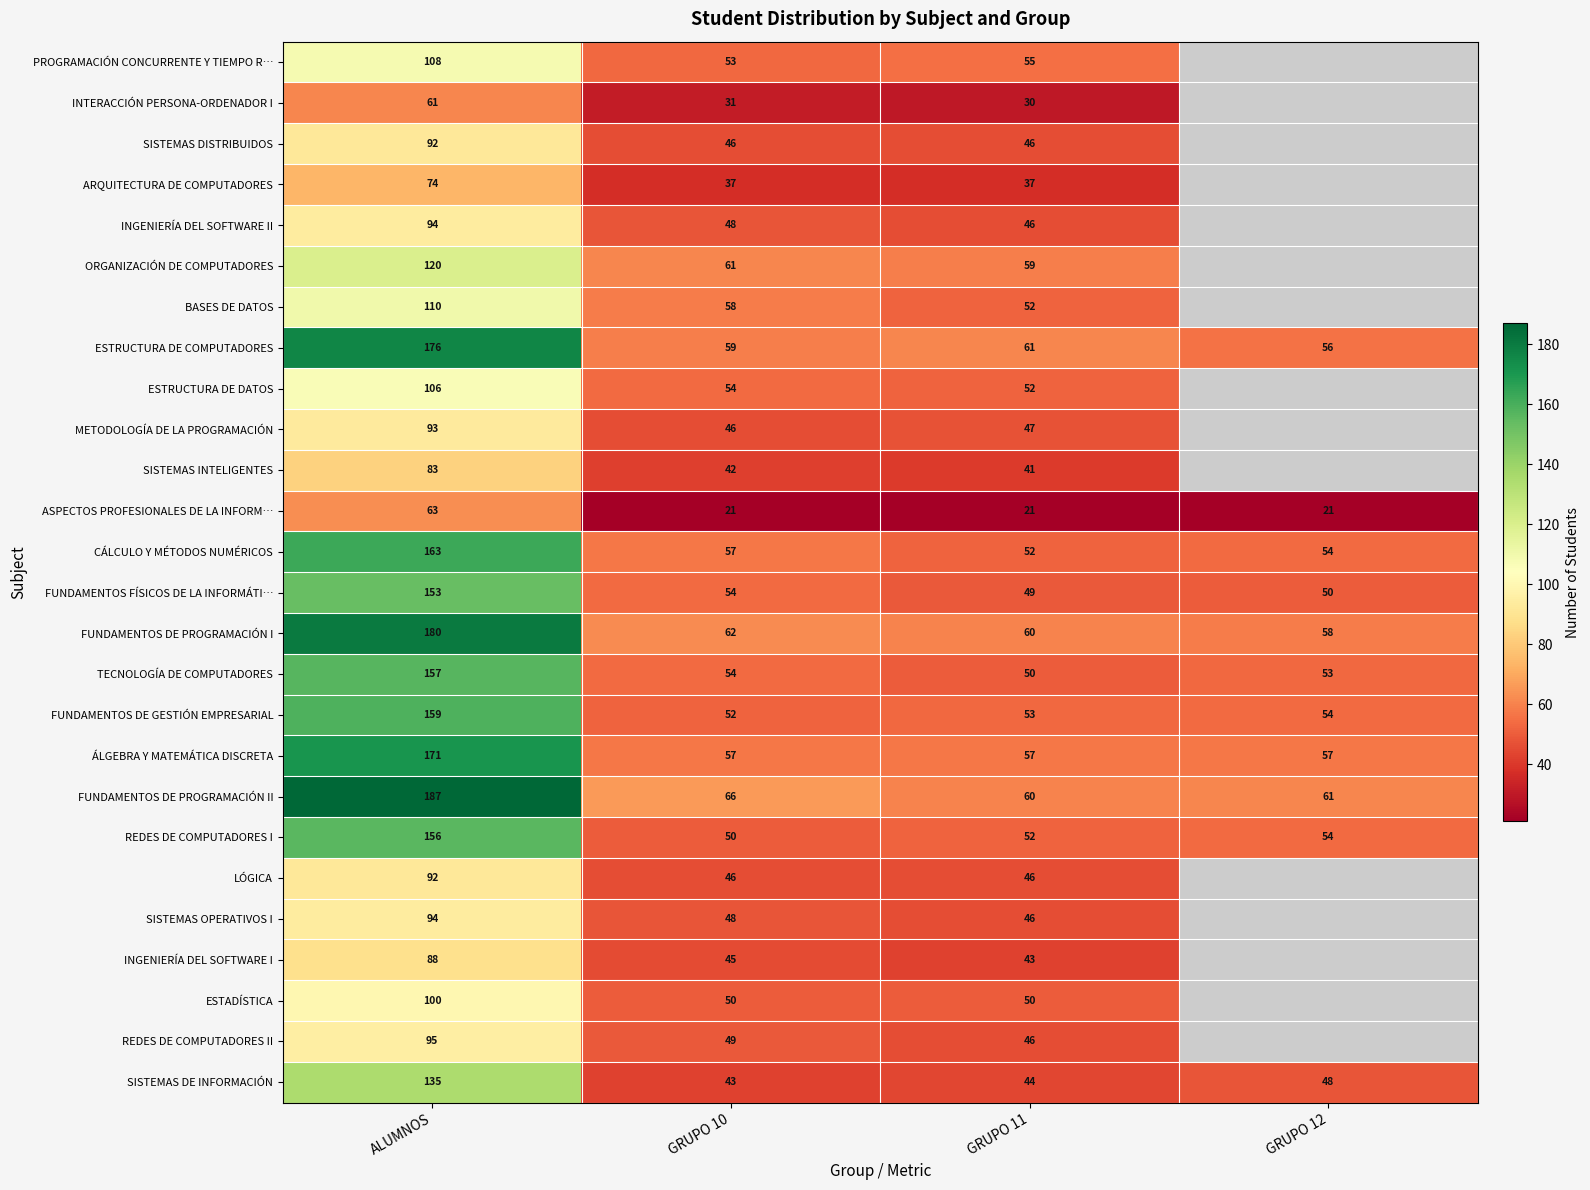

Where is FUNDAMENTOS DE PROGRAMACIÓN I nearest to the value 119?

GRUPO 10